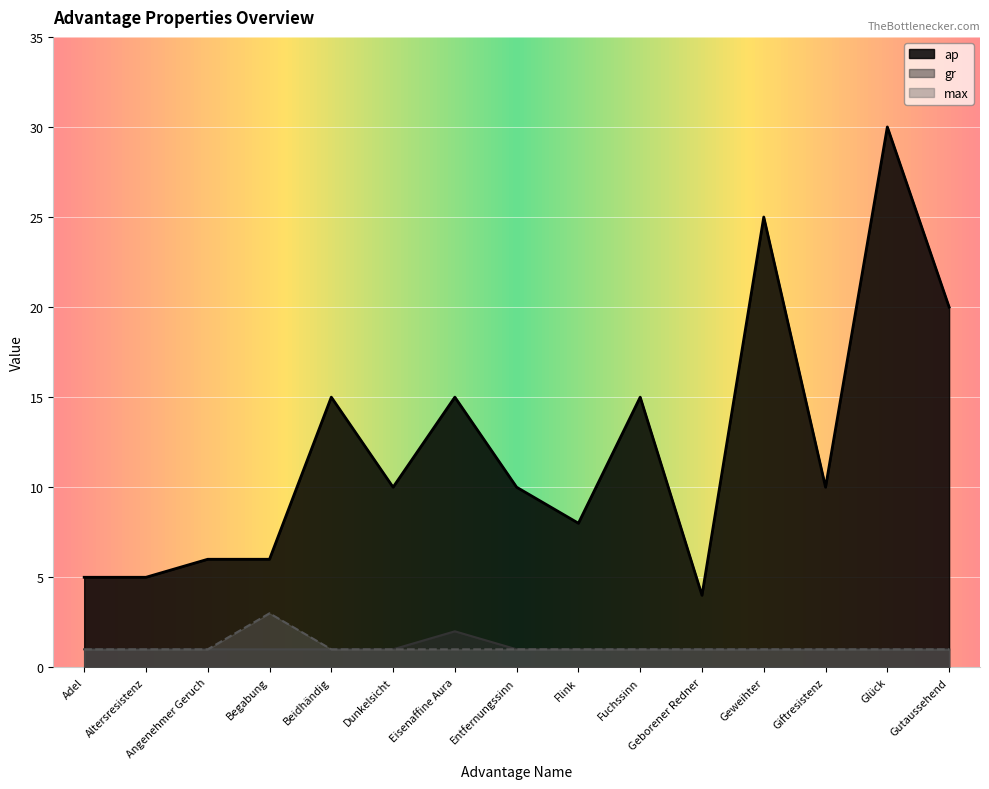

At which label is max closest to 2?

Adel